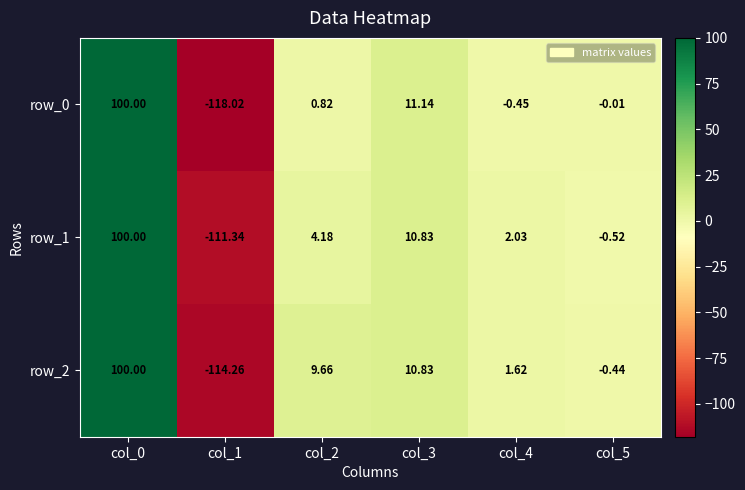

What is the maximum value shown in the chart?

100.0